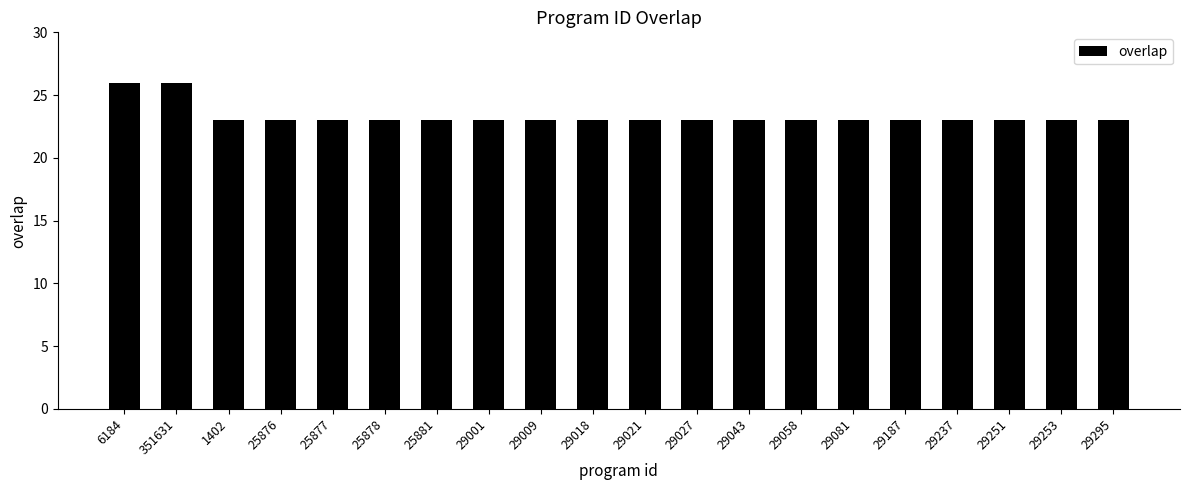

What is the average value?

23